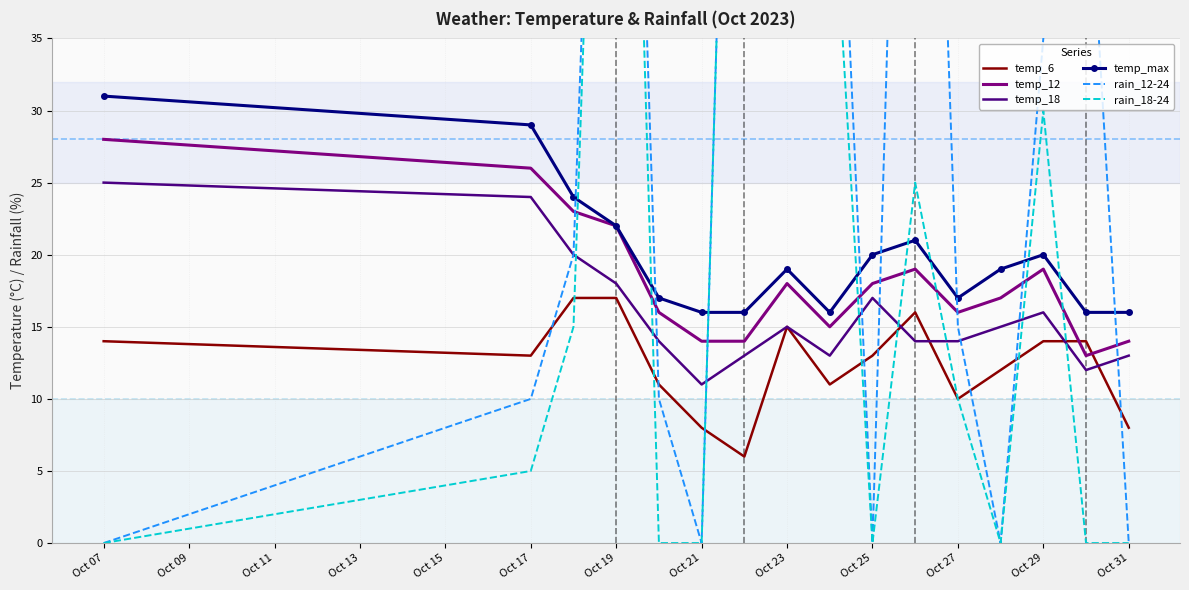

Which series has the largest range (max minus min)?

rain_12-24